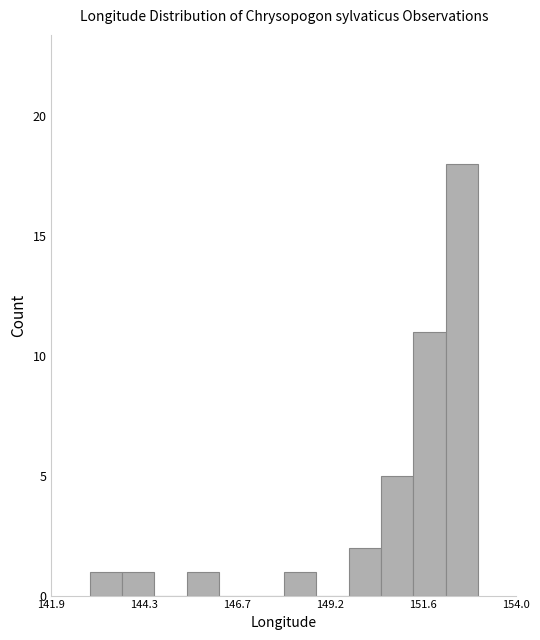

Read against the x-axis, roughly where is the centre of the tallest bar?

152.5